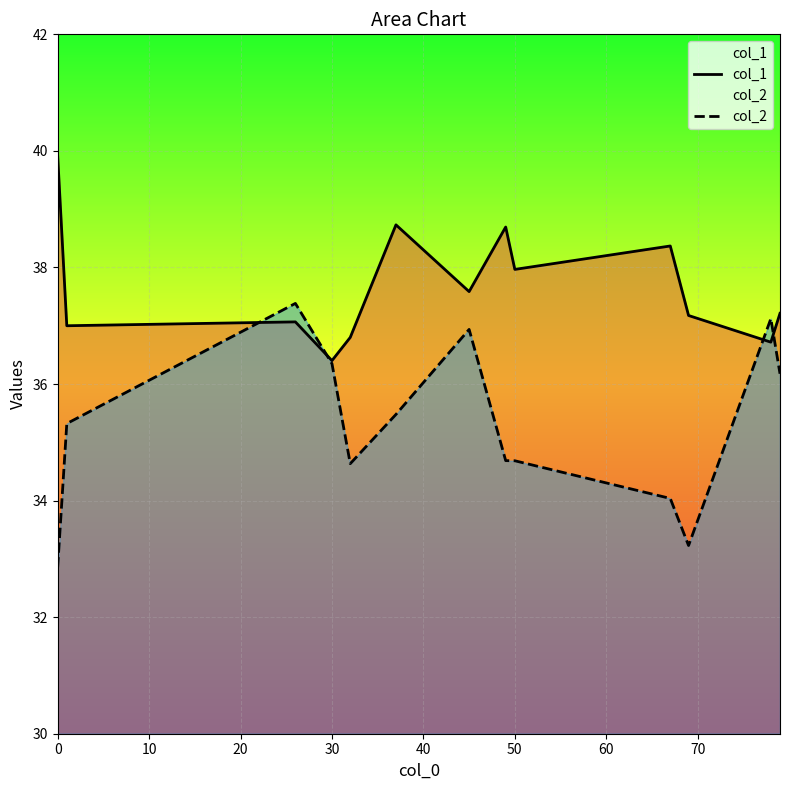

What value does the col_1 series have at 50?

38.0